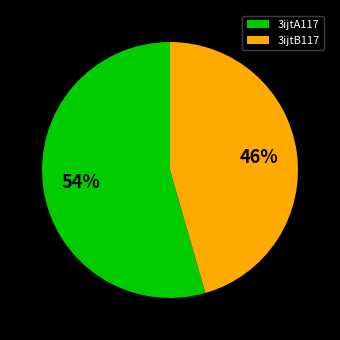

Combined, do 3ijtA117 and 3ijtB117 account for over 50%?

Yes